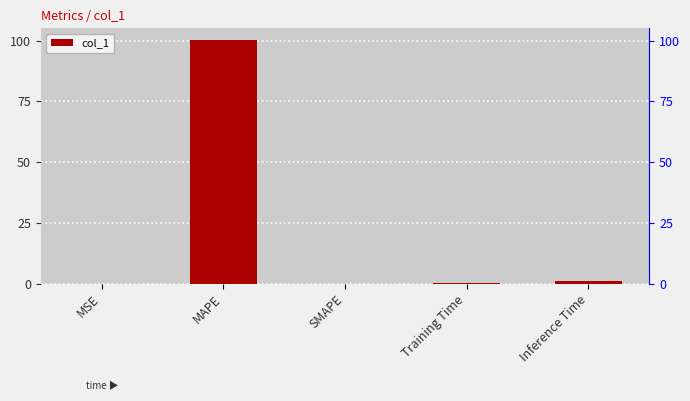

Rank the categories by value from highest to lowest.

MAPE, Inference Time, Training Time, MSE, SMAPE